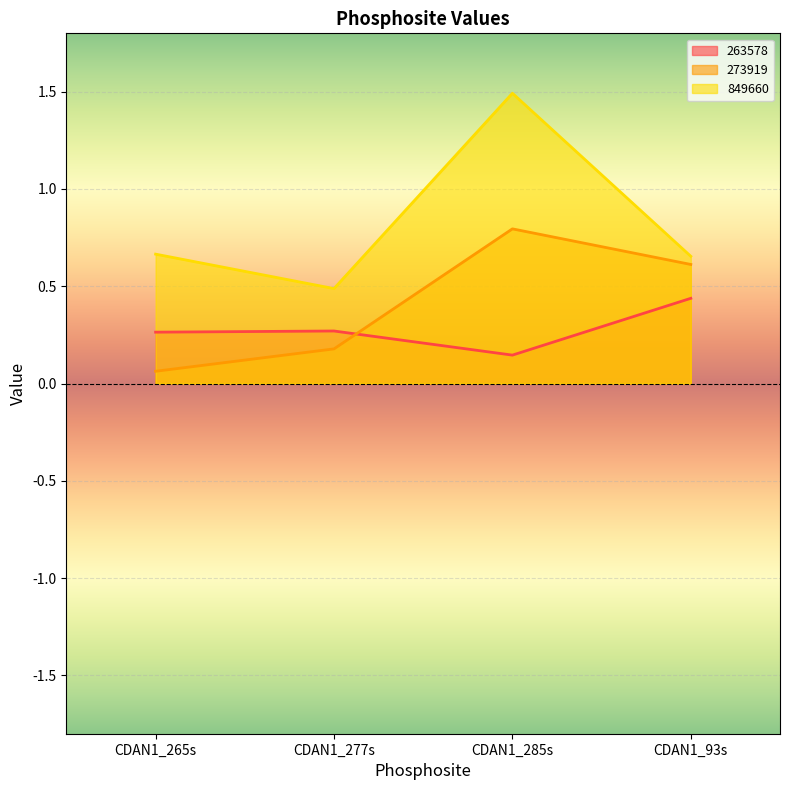

Between CDAN1_285s and CDAN1_93s, which is larger?

CDAN1_93s